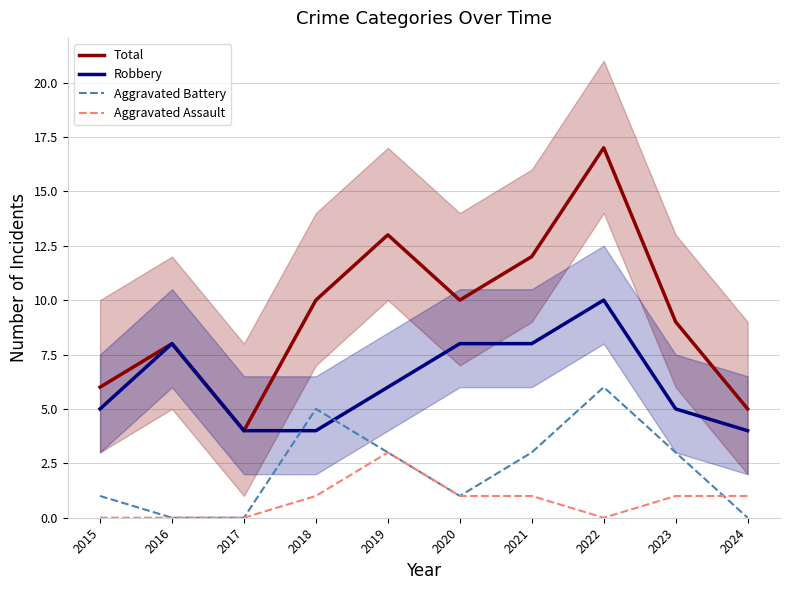

Is the value of Aggravated Battery at 2023 greater than the value of Robbery at 2023?

No